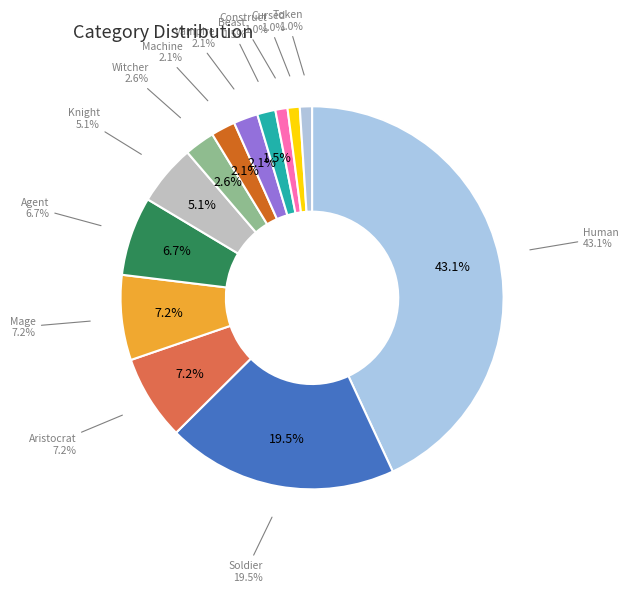

How much of the chart is everything except Machine?

97.9%